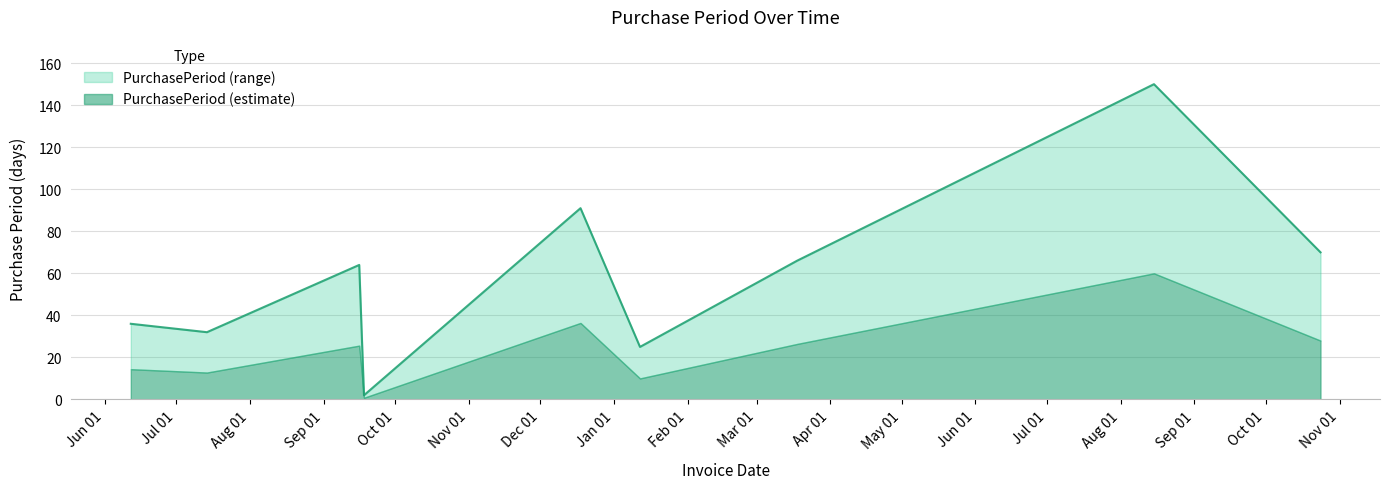

List the labels in order of value, smallest first.

2015-09-18, 2016-01-12, 2015-07-14, 2015-06-12, 2015-09-16, 2016-03-18, 2016-10-24, 2015-12-18, 2016-08-15